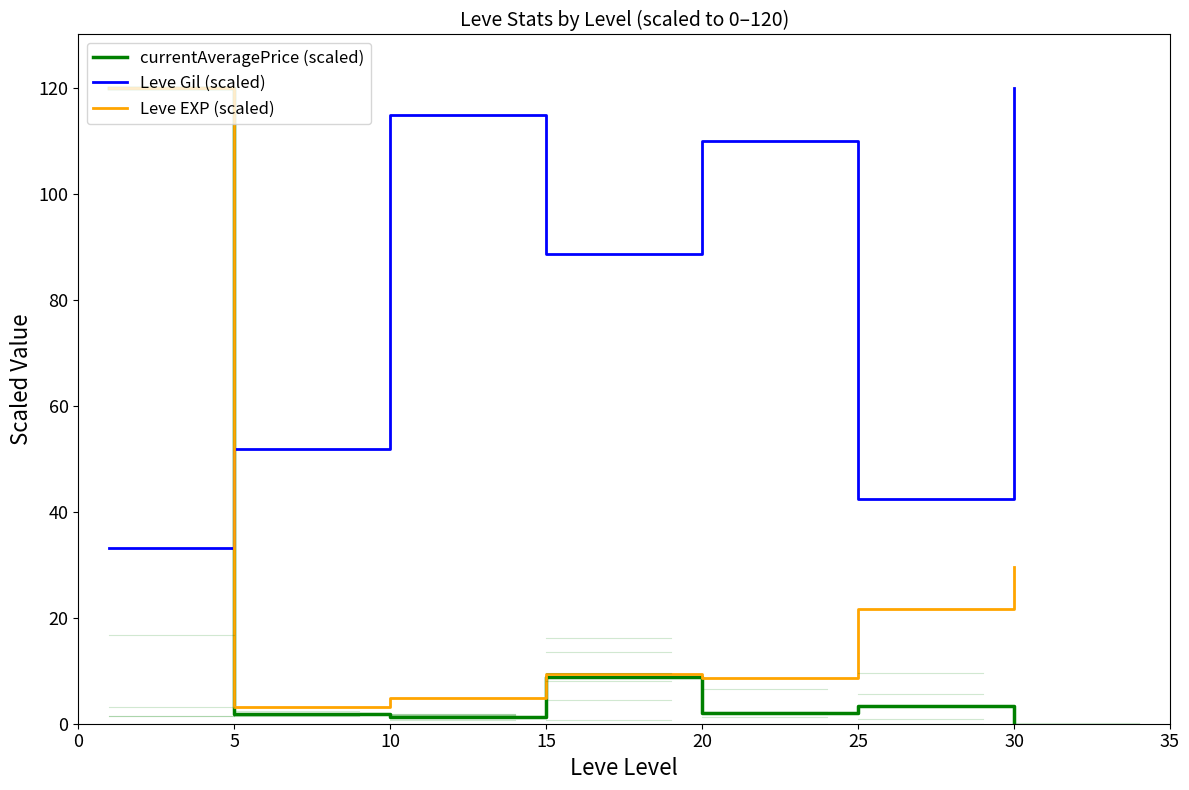

Which series has the largest total across all categories?

Leve Gil (scaled)